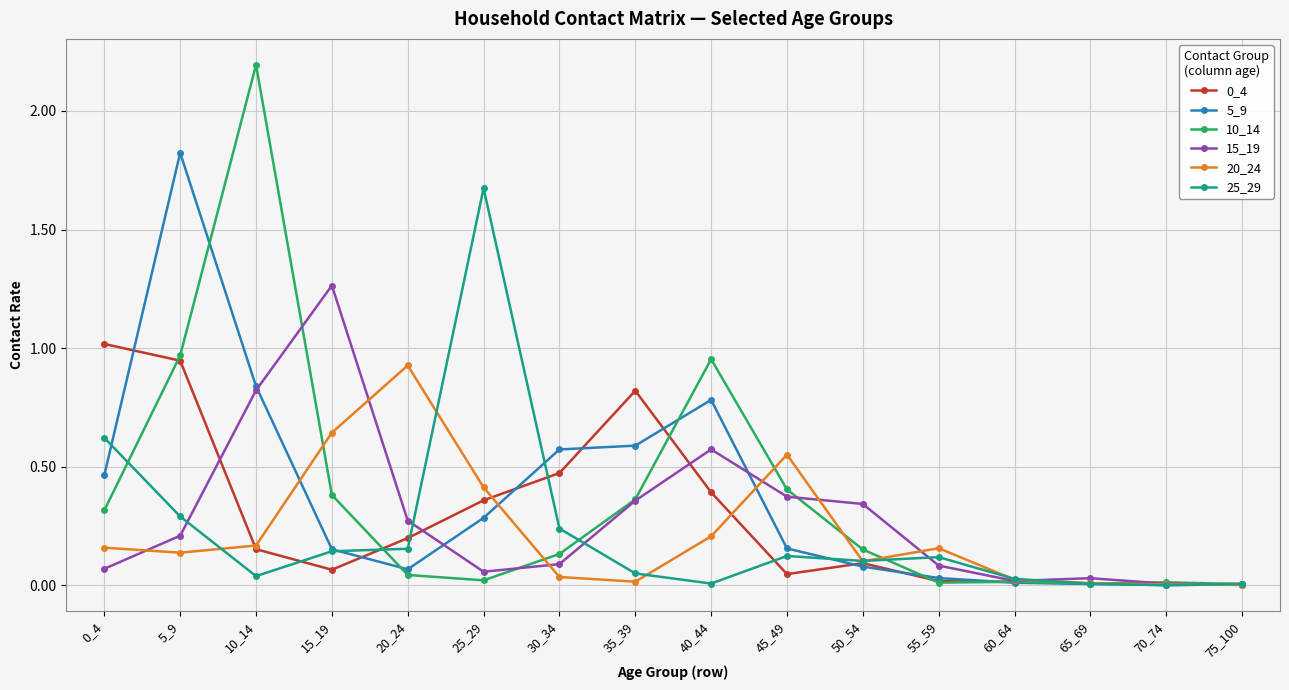

Is the value of 5_9 at 10_14 greater than the value of 15_19 at 30_34?

Yes